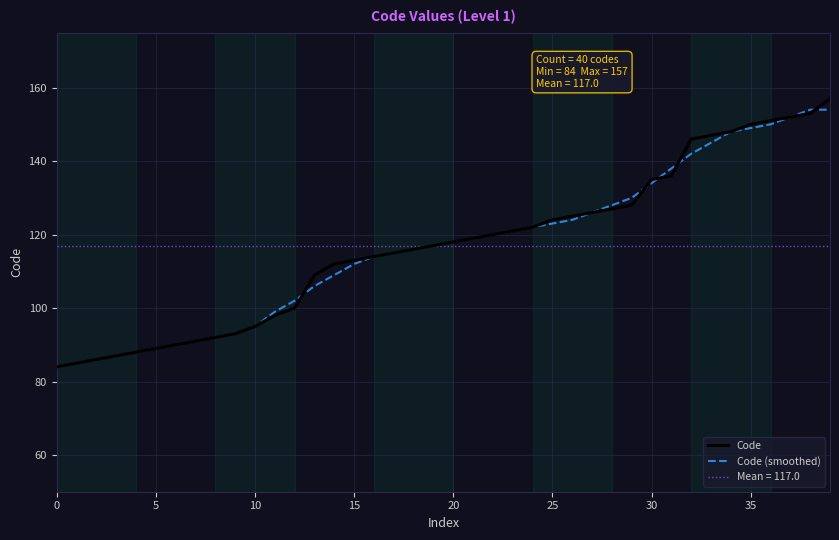

Count the number of data series in this chart.

3